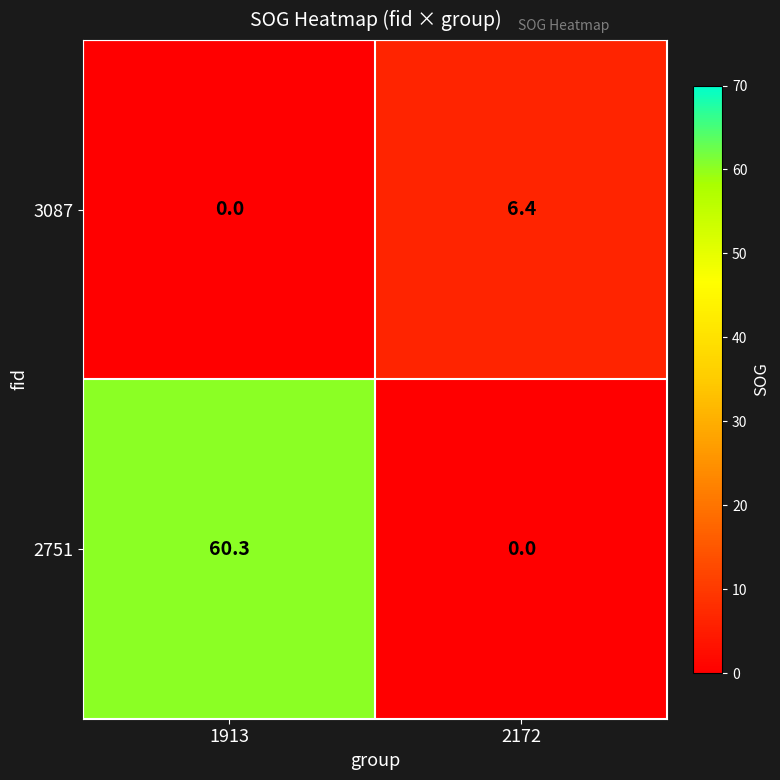

List the series in order of their overall mean, highest first.

2751, 3087